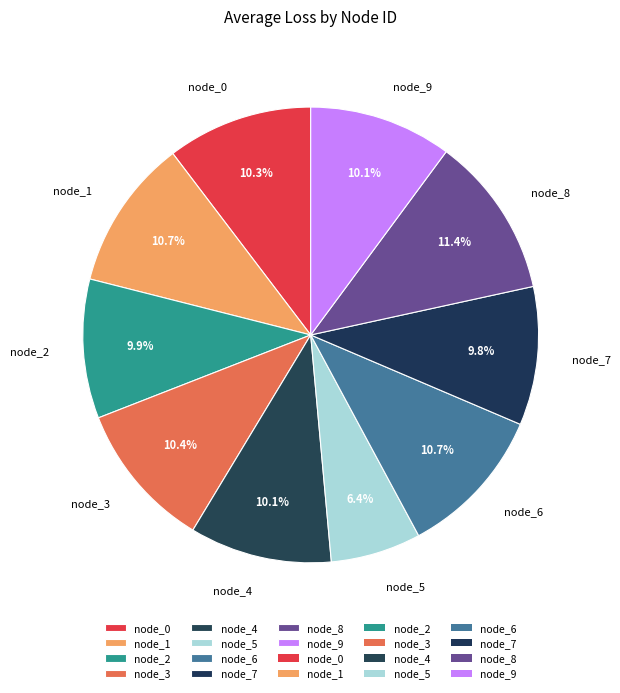

Which slice is the largest?

node_8